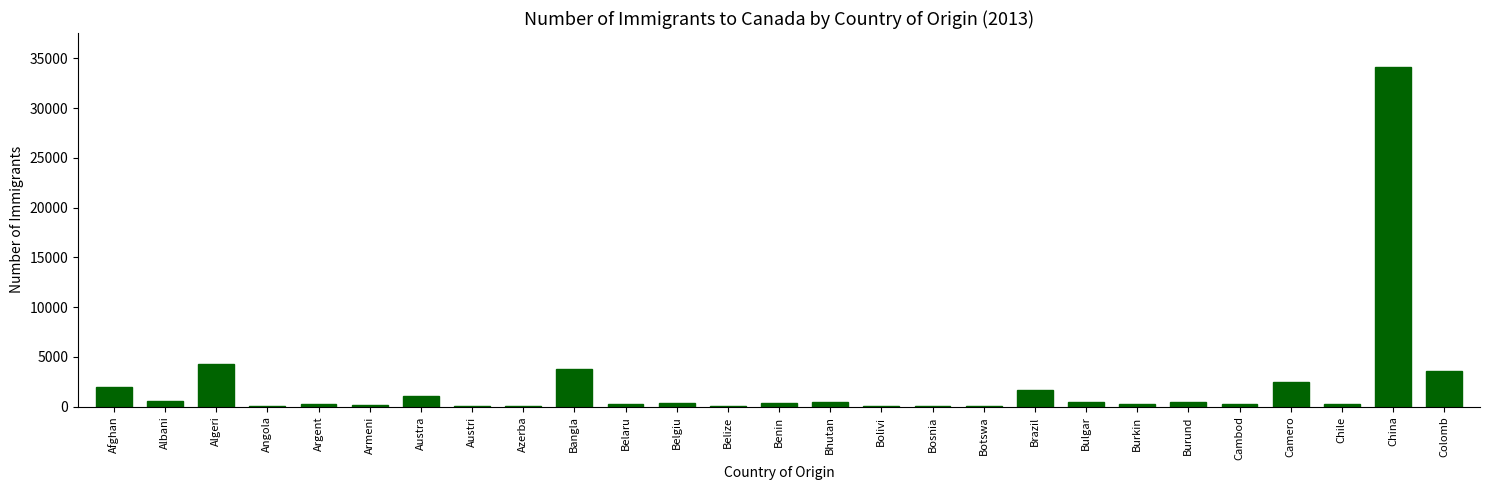

Does the chart contain stacked bars?

No